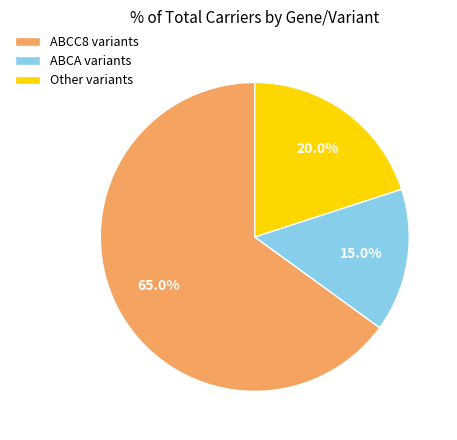

Which category has the biggest portion of the pie?

ABCC8 variants